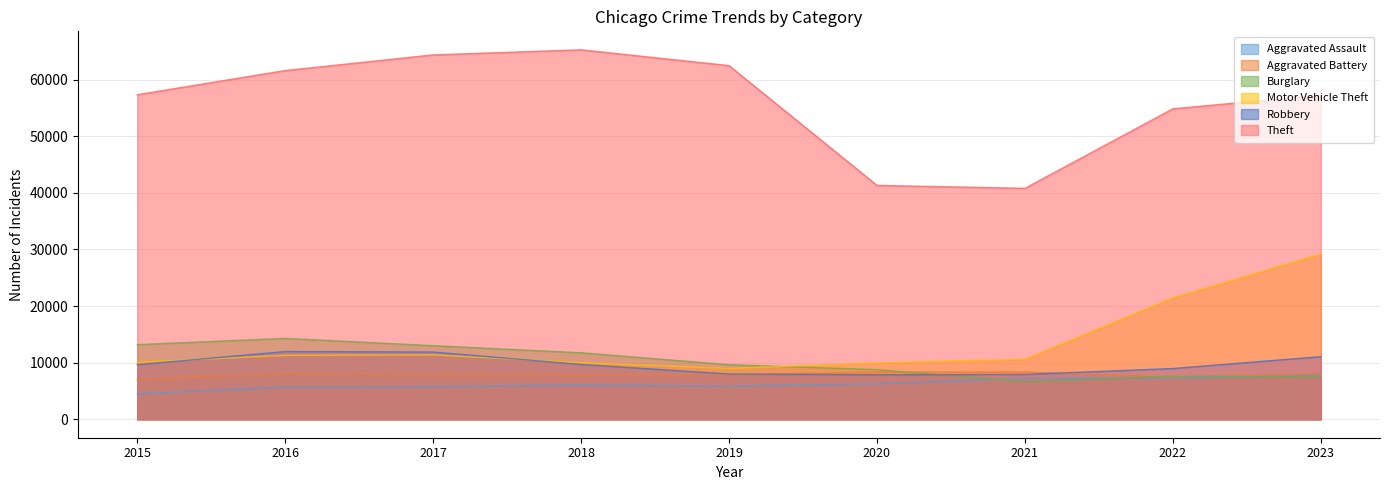

What is the total value across all series at 2015?

101739